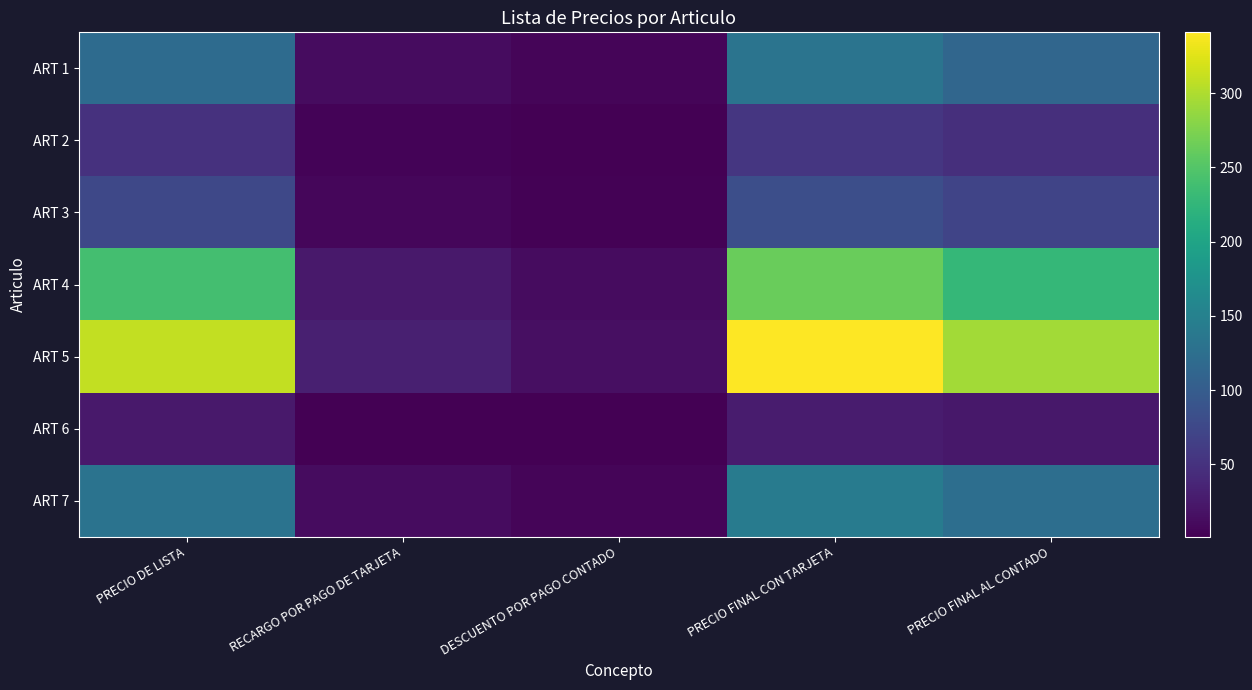

Rank the series by their maximum value, from lowest to highest.

ART 6, ART 2, ART 3, ART 1, ART 7, ART 4, ART 5